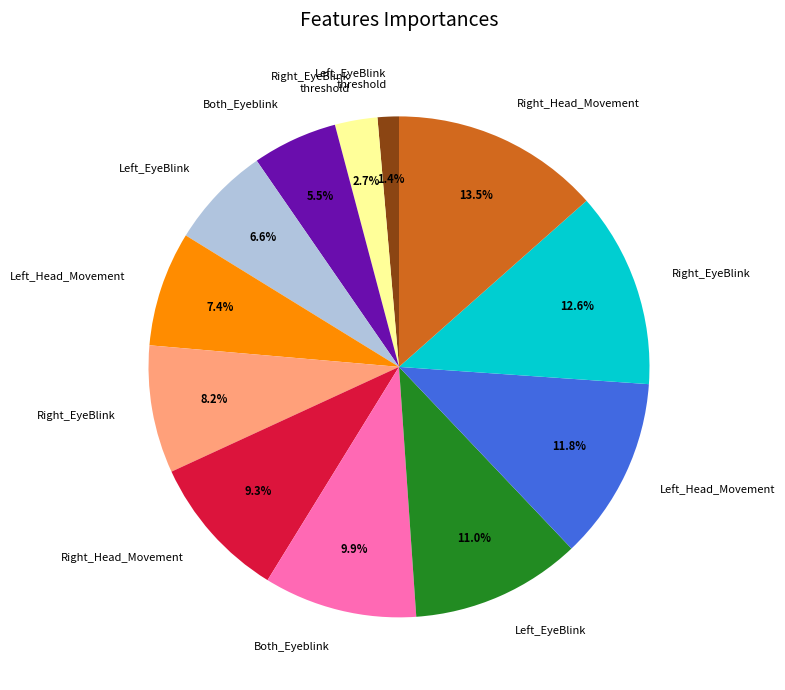

How many slices are in this pie chart?

12